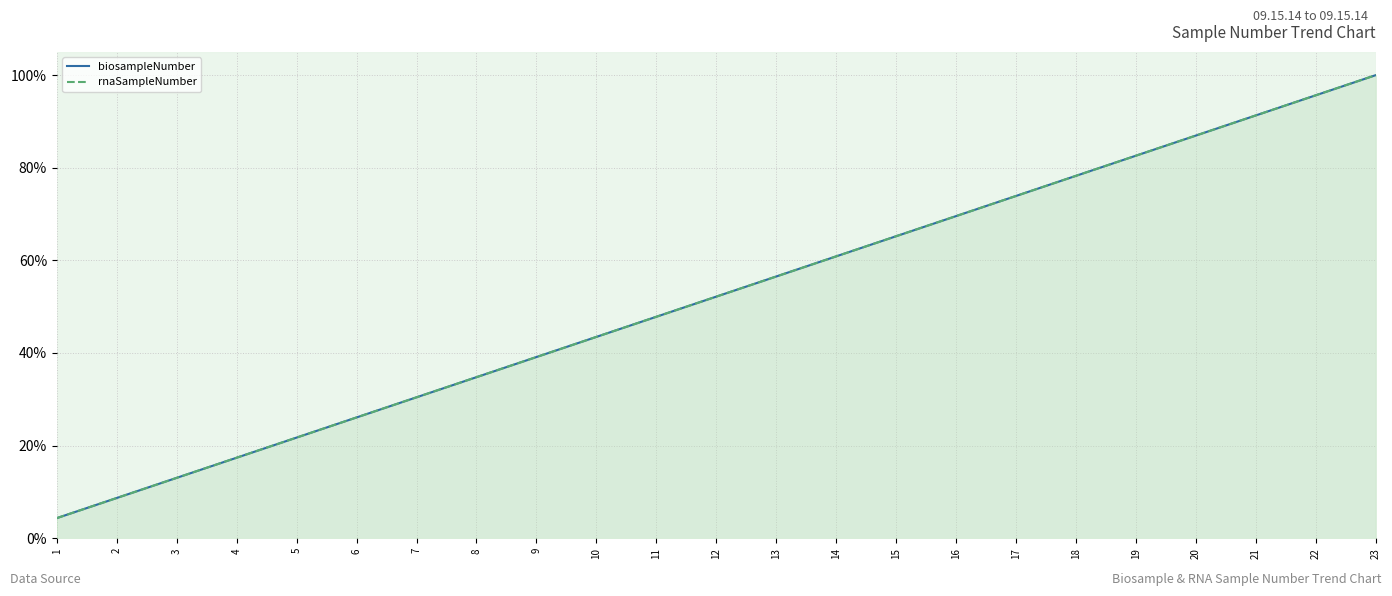

What is the average value of the biosampleNumber series?

0.5